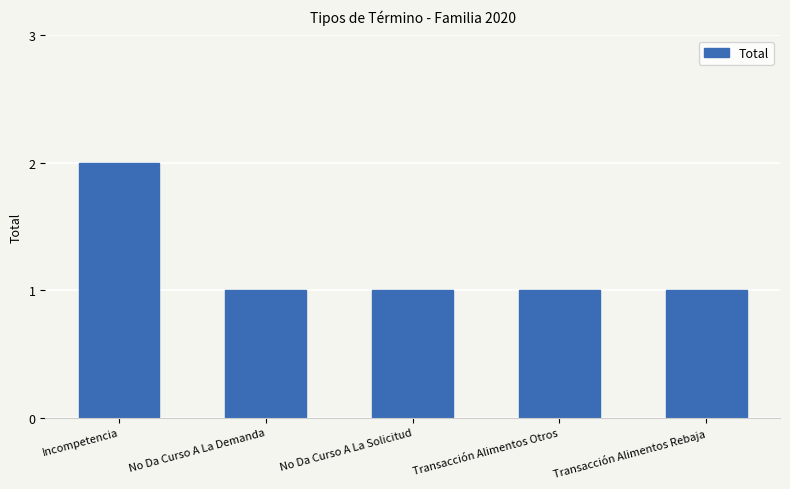

What is the label of the 4th bar from the left?

Transacción Alimentos Otros